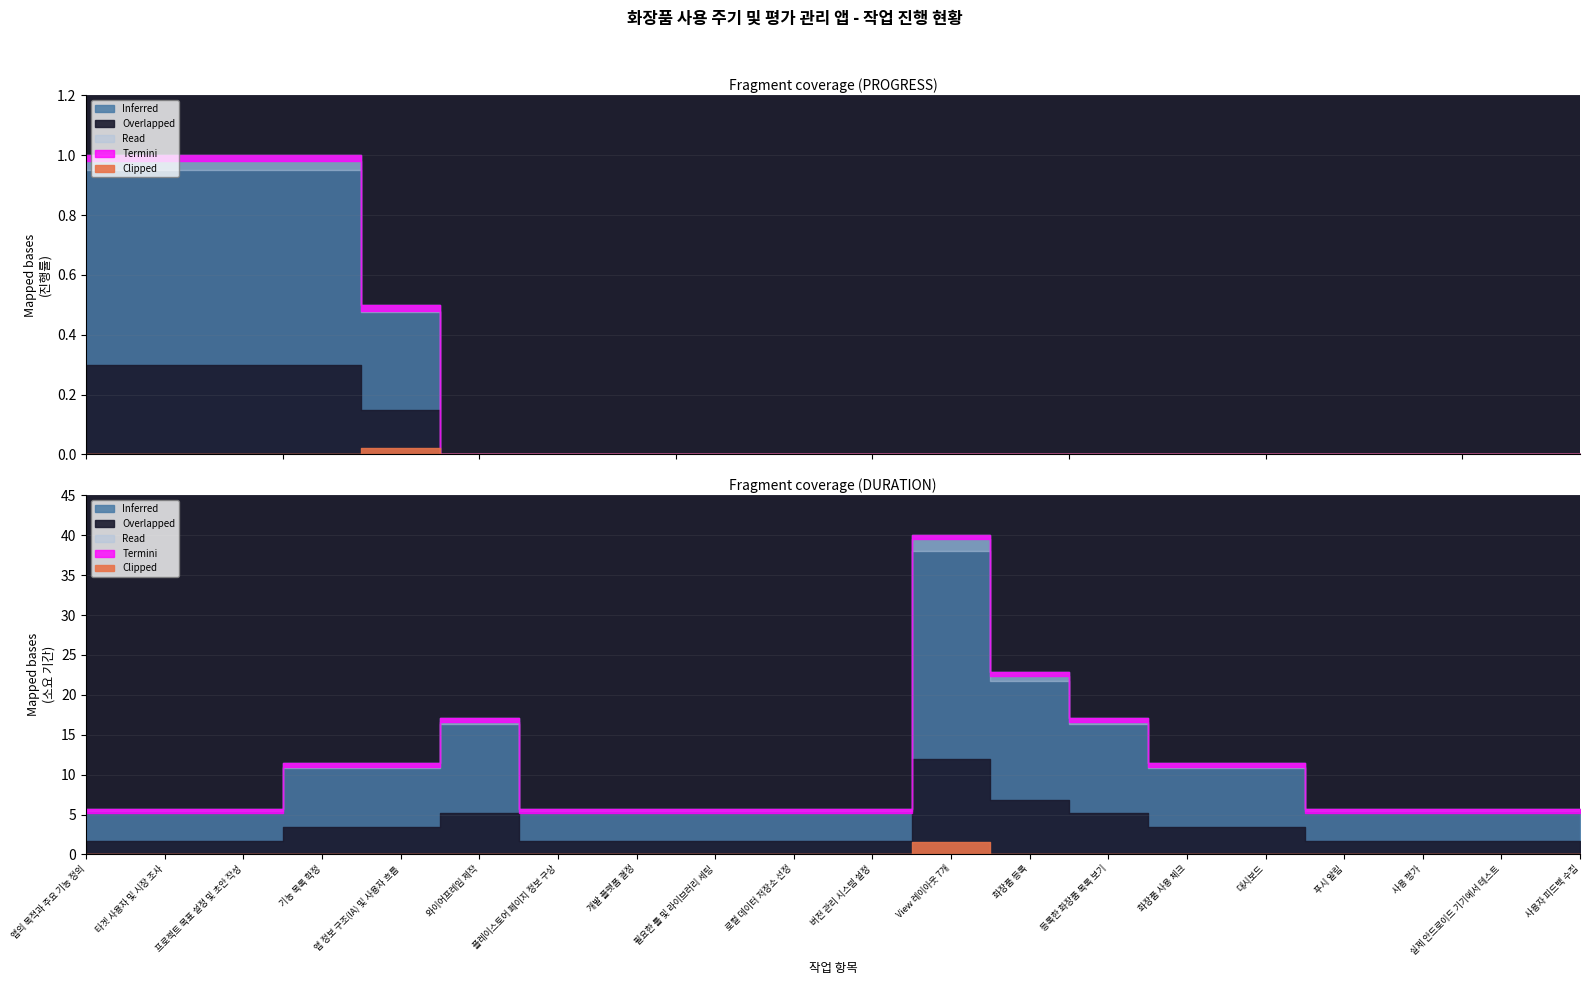

The value of PROGRESS at 화장품 등록 is 0.0. True or false?

True